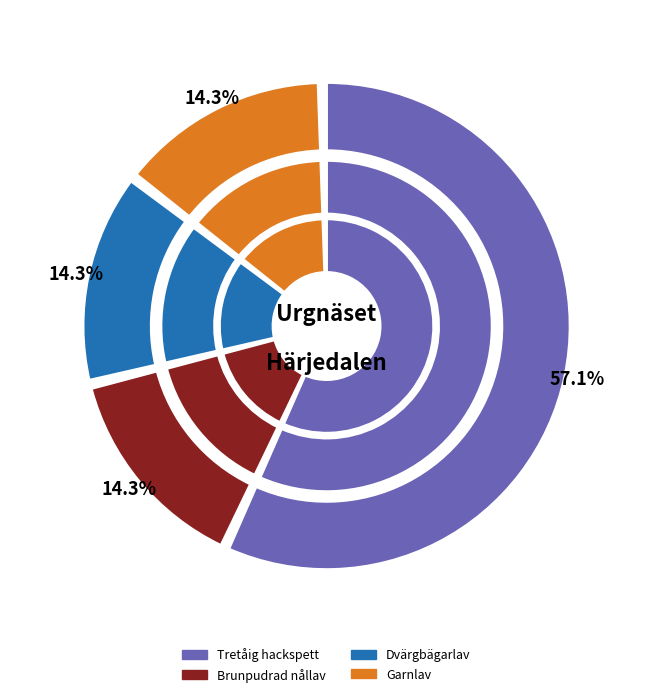

True or false: 110593912 accounts for 26% of the total.

False